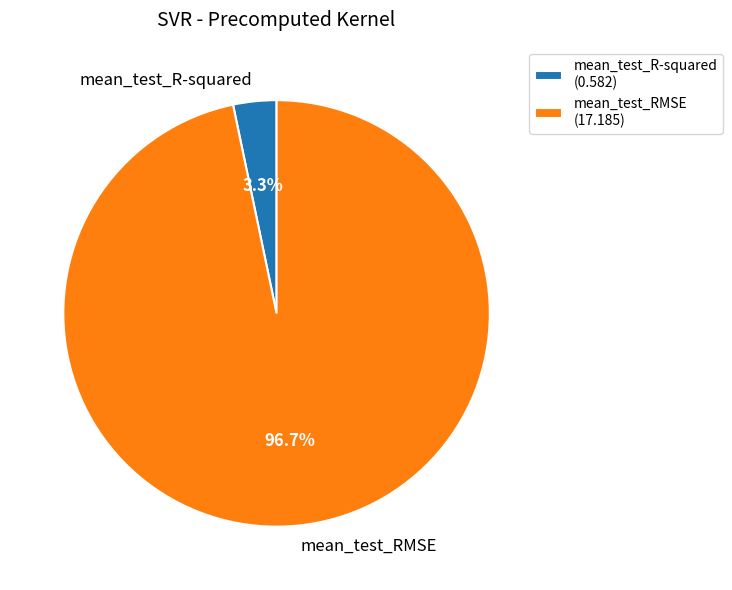

Is it true that mean_test_RMSE is 97% of the pie?

True